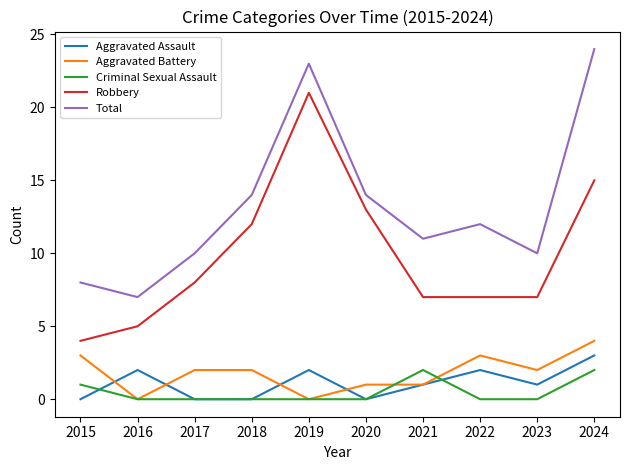

True or false: Aggravated Assault and Robbery intersect in this chart.

False